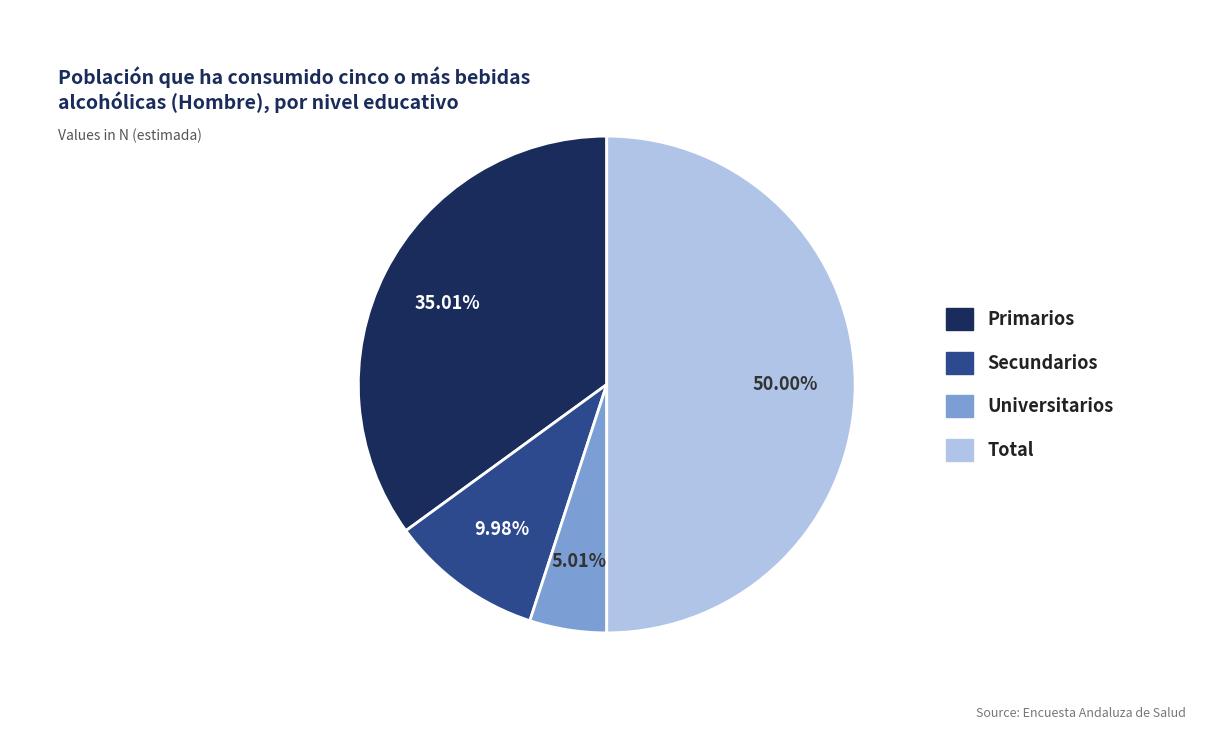

Is Total the majority of the pie?

Yes